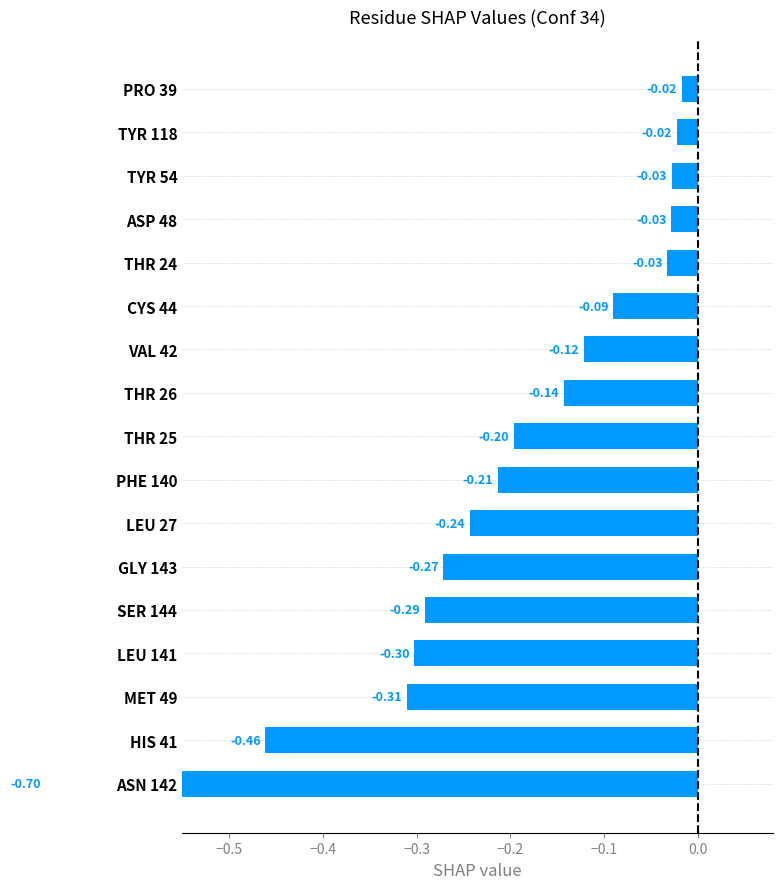

How many data points does each series have?

17